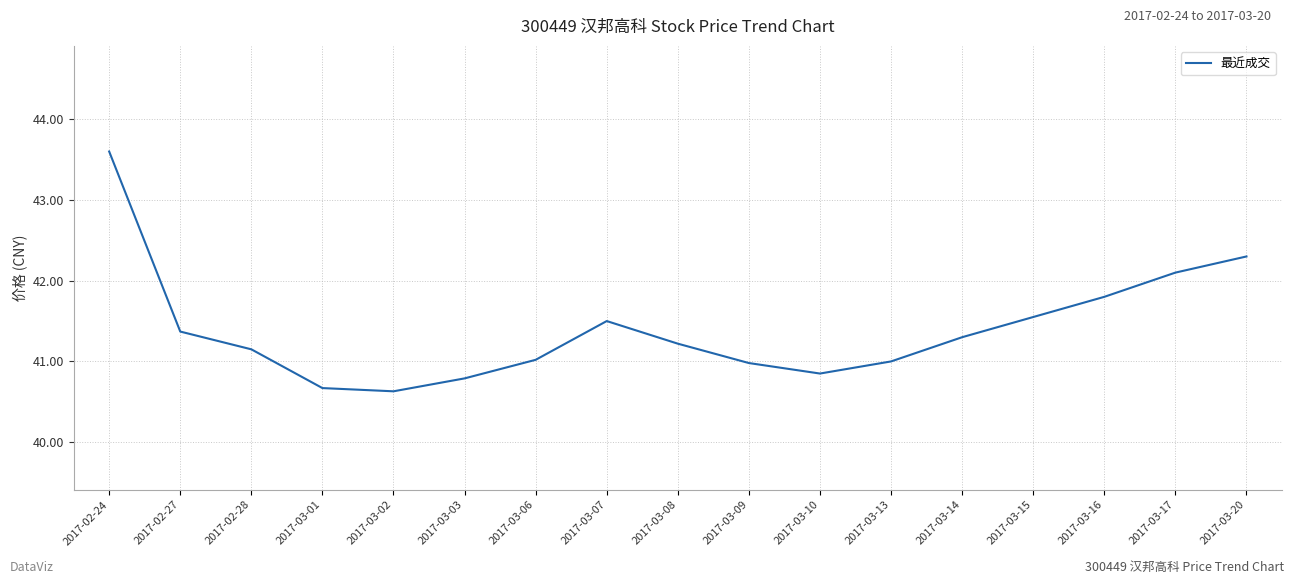

What is the change in value from 2017-03-13 to 2017-03-17?

+1.1